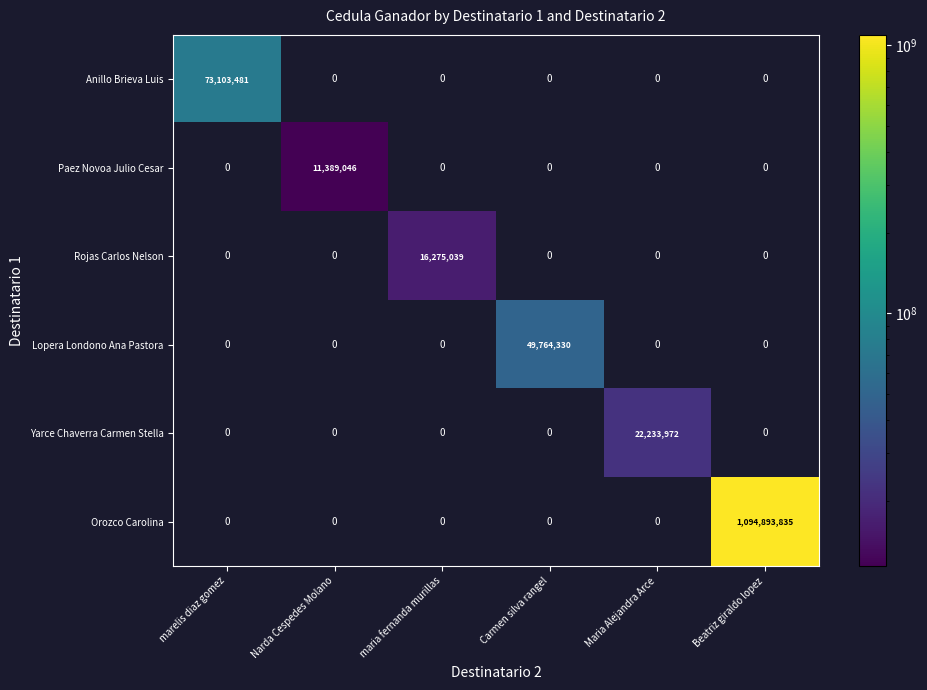

Rank the series by their maximum value, from highest to lowest.

Orozco Carolina, Anillo Brieva Luis, Lopera Londono Ana Pastora, Yarce Chaverra Carmen Stella, Rojas Carlos Nelson, Paez Novoa Julio Cesar